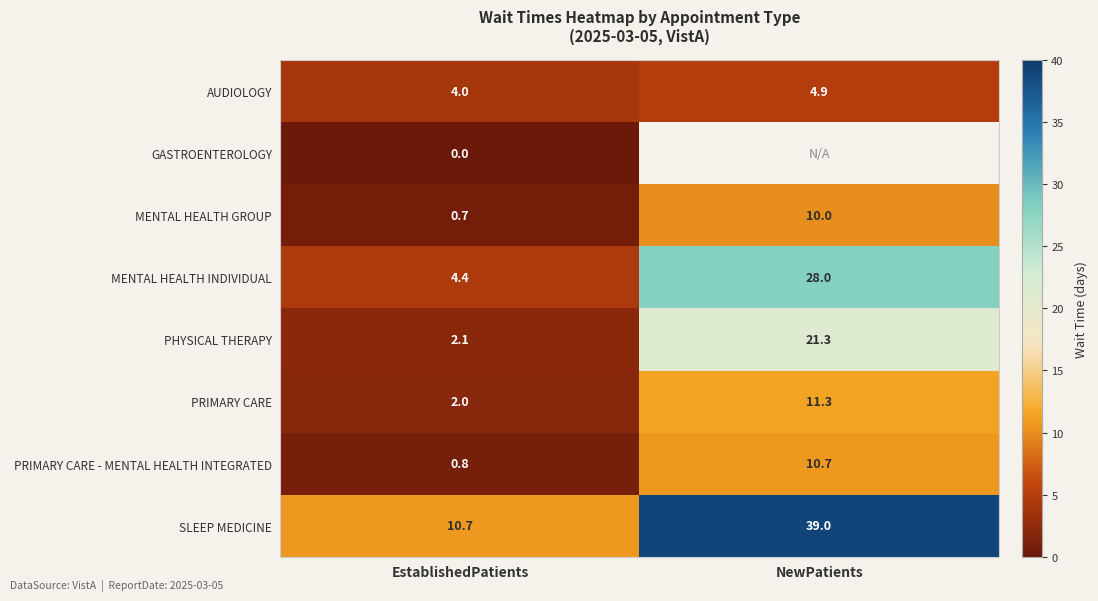

The value of PRIMARY CARE - MENTAL HEALTH INTEGRATED at EstablishedPatients is 0.8. True or false?

True